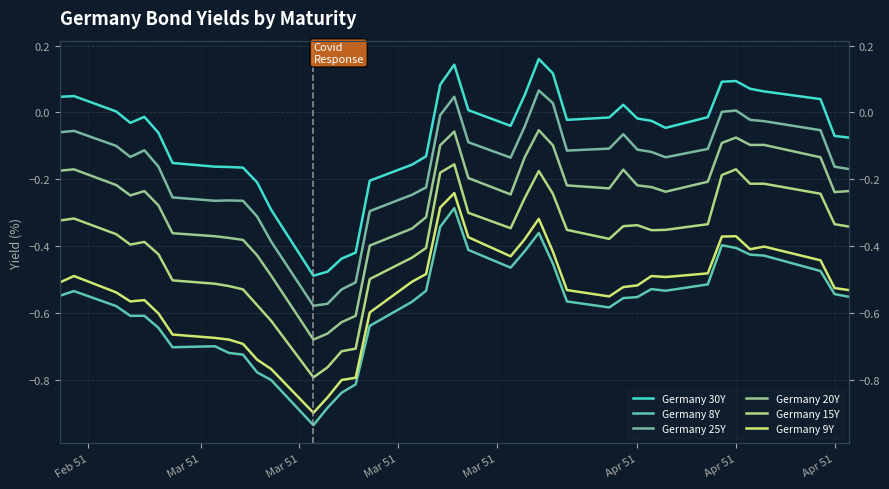

Reading right to left, list all the values displayed in this chart.

Germany 30Y: -0.1	-0.1	0.0	0.1	0.1	0.1	0.1	-0.0	-0.0	-0.0	-0.0	0.0	-0.0	-0.0	0.1	0.2	0.1	-0.0	0.0	0.1	0.1	-0.1	-0.2	-0.2	-0.4	-0.4	-0.5	-0.5	-0.3	-0.2	-0.2	-0.2	-0.2	-0.2	-0.1	-0.0	-0.0	0.0	0.0	0.0
Germany 8Y: -0.6	-0.5	-0.5	-0.4	-0.4	-0.4	-0.4	-0.5	-0.5	-0.5	-0.6	-0.6	-0.6	-0.6	-0.5	-0.4	-0.4	-0.5	-0.4	-0.3	-0.3	-0.5	-0.6	-0.6	-0.8	-0.8	-0.9	-0.9	-0.8	-0.8	-0.7	-0.7	-0.7	-0.7	-0.6	-0.6	-0.6	-0.6	-0.5	-0.5
Germany 25Y: -0.2	-0.2	-0.1	-0.0	-0.0	0.0	0.0	-0.1	-0.1	-0.1	-0.1	-0.1	-0.1	-0.1	0.0	0.1	-0.0	-0.1	-0.1	0.0	-0.0	-0.2	-0.2	-0.3	-0.5	-0.5	-0.6	-0.6	-0.4	-0.3	-0.3	-0.3	-0.3	-0.3	-0.2	-0.1	-0.1	-0.1	-0.1	-0.1
Germany 20Y: -0.2	-0.2	-0.1	-0.1	-0.1	-0.1	-0.1	-0.2	-0.2	-0.2	-0.2	-0.2	-0.2	-0.2	-0.1	-0.1	-0.1	-0.2	-0.2	-0.1	-0.1	-0.3	-0.3	-0.4	-0.6	-0.6	-0.7	-0.7	-0.5	-0.4	-0.4	-0.4	-0.4	-0.4	-0.3	-0.2	-0.2	-0.2	-0.2	-0.2
Germany 15Y: -0.3	-0.3	-0.2	-0.2	-0.2	-0.2	-0.2	-0.3	-0.4	-0.4	-0.3	-0.3	-0.4	-0.4	-0.2	-0.2	-0.3	-0.3	-0.3	-0.2	-0.2	-0.4	-0.4	-0.5	-0.7	-0.7	-0.8	-0.8	-0.6	-0.6	-0.5	-0.5	-0.5	-0.5	-0.4	-0.4	-0.4	-0.4	-0.3	-0.3
Germany 9Y: -0.5	-0.5	-0.4	-0.4	-0.4	-0.4	-0.4	-0.5	-0.5	-0.5	-0.5	-0.5	-0.6	-0.5	-0.4	-0.3	-0.4	-0.4	-0.4	-0.2	-0.3	-0.5	-0.5	-0.6	-0.8	-0.8	-0.9	-0.9	-0.8	-0.7	-0.7	-0.7	-0.7	-0.7	-0.6	-0.6	-0.6	-0.5	-0.5	-0.5